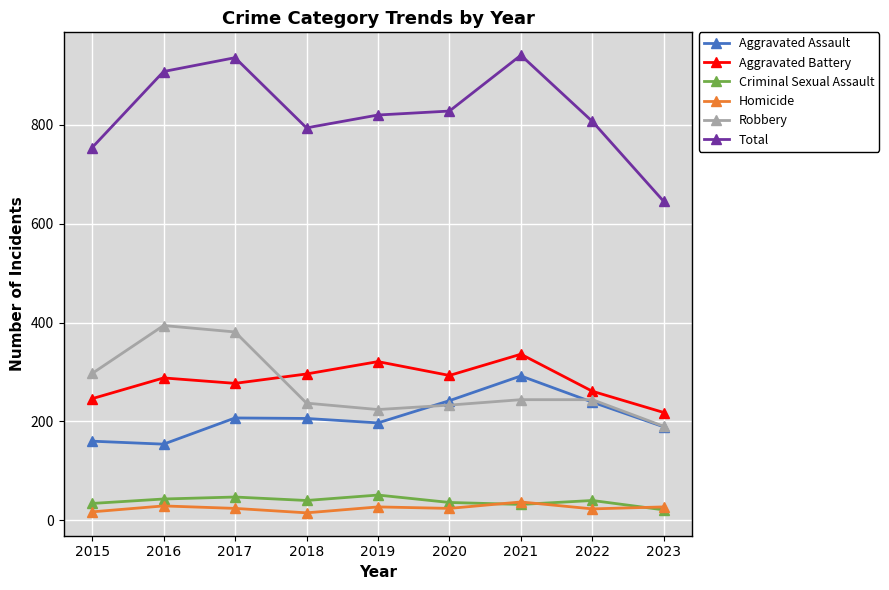

Which series changed the most between 2015 and 2023?

Total